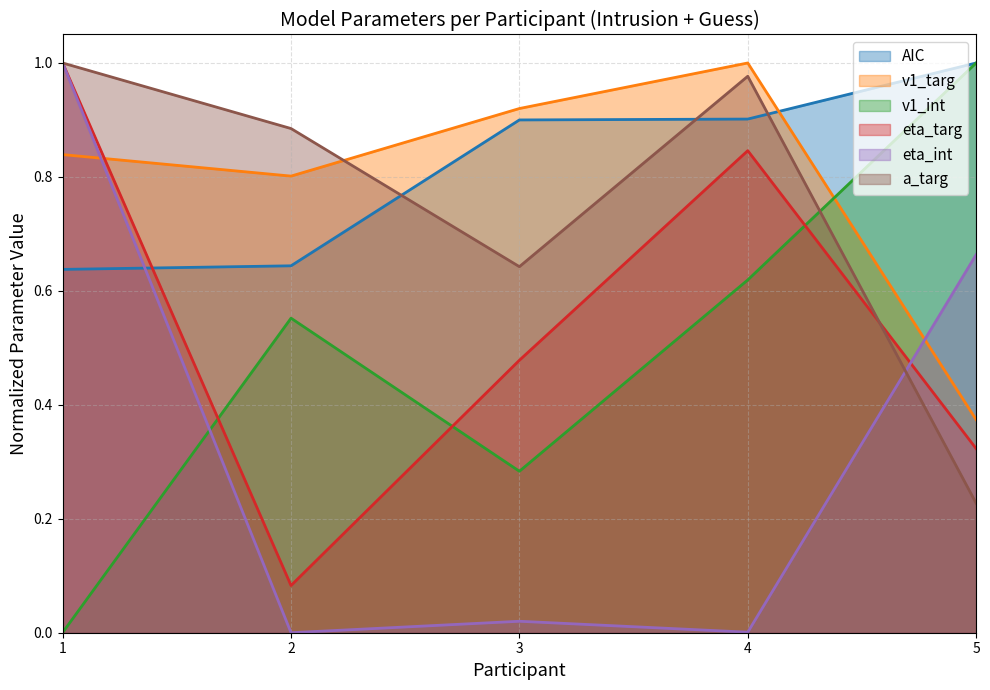

How many distinct data groups are displayed?

6